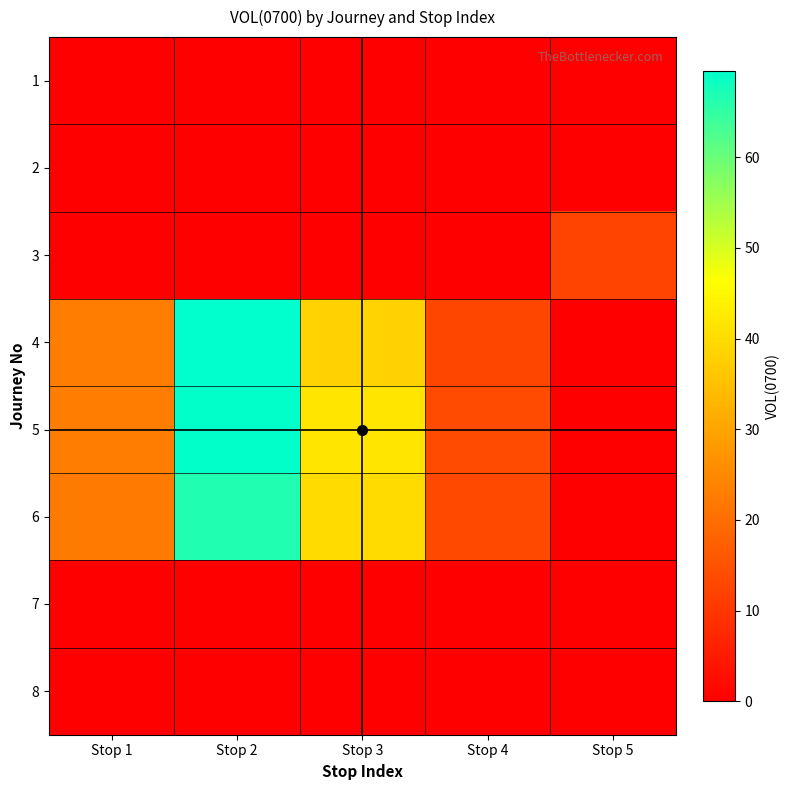

List the series in order of their peak value, highest first.

4, 5, 6, 3, 1, 2, 7, 8